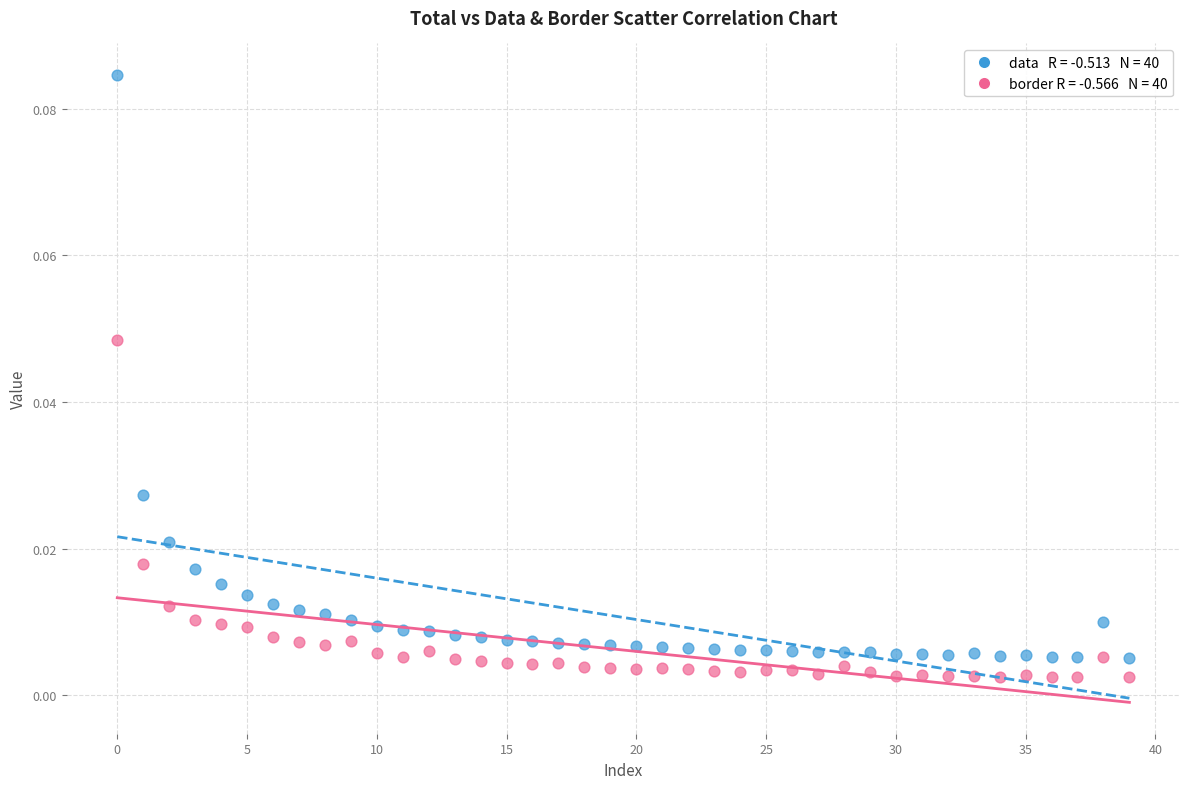

Count the number of points in this scatter plot.

80